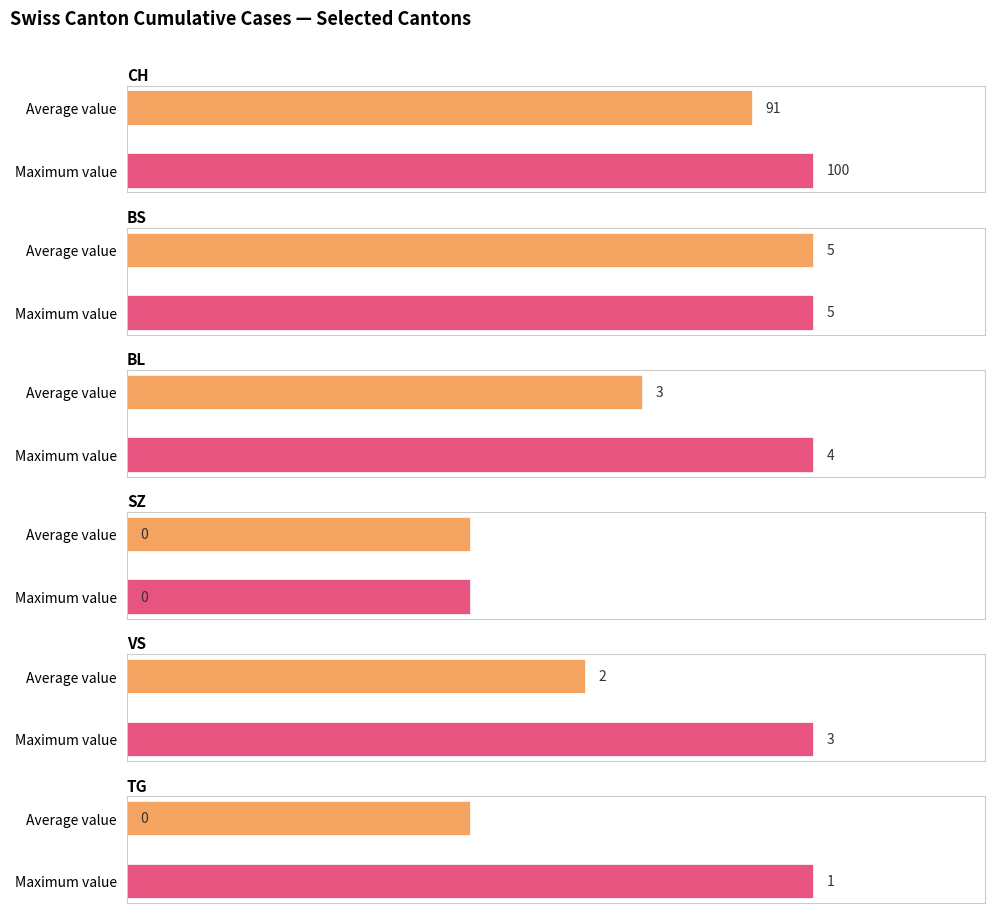

What are all the series names shown in the legend?

CH, BS, BL, SZ, VS, TG